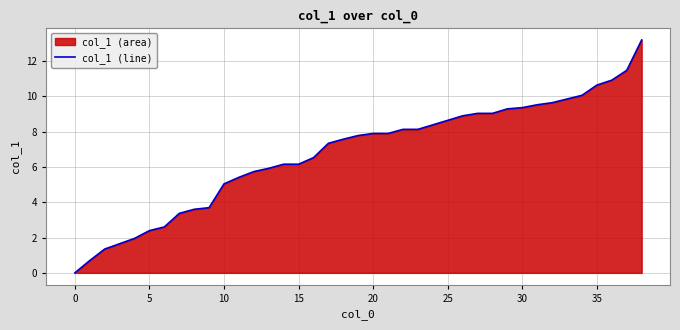

What is the difference between the maximum and minimum values?

13.2